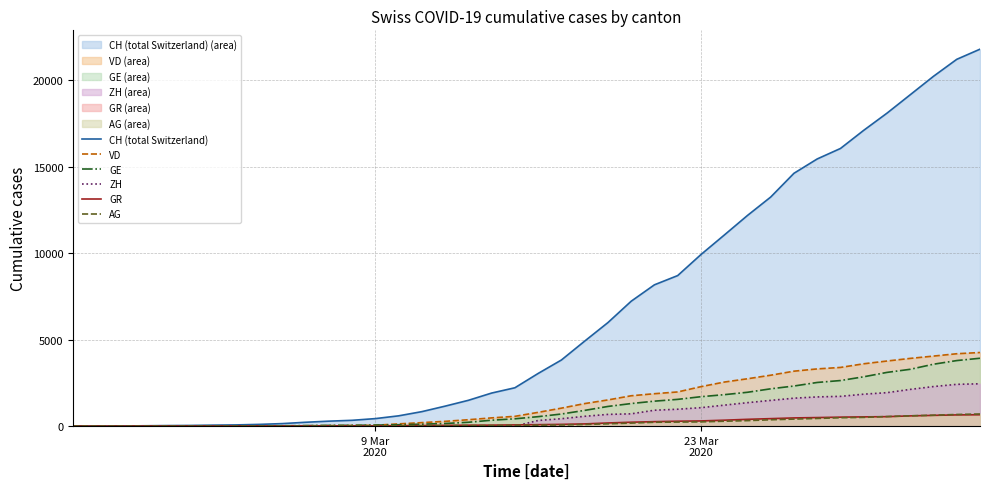

How many values in the AG series exceed 56?

19